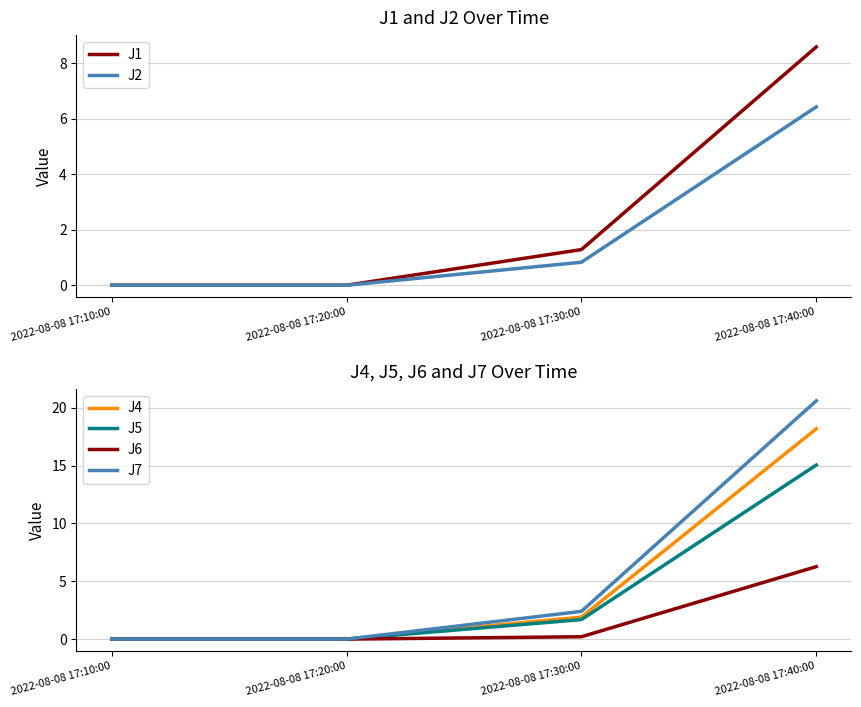

What is the difference between the J6 values at 2022-08-08 17:10:00 and 2022-08-08 17:40:00?

6.3